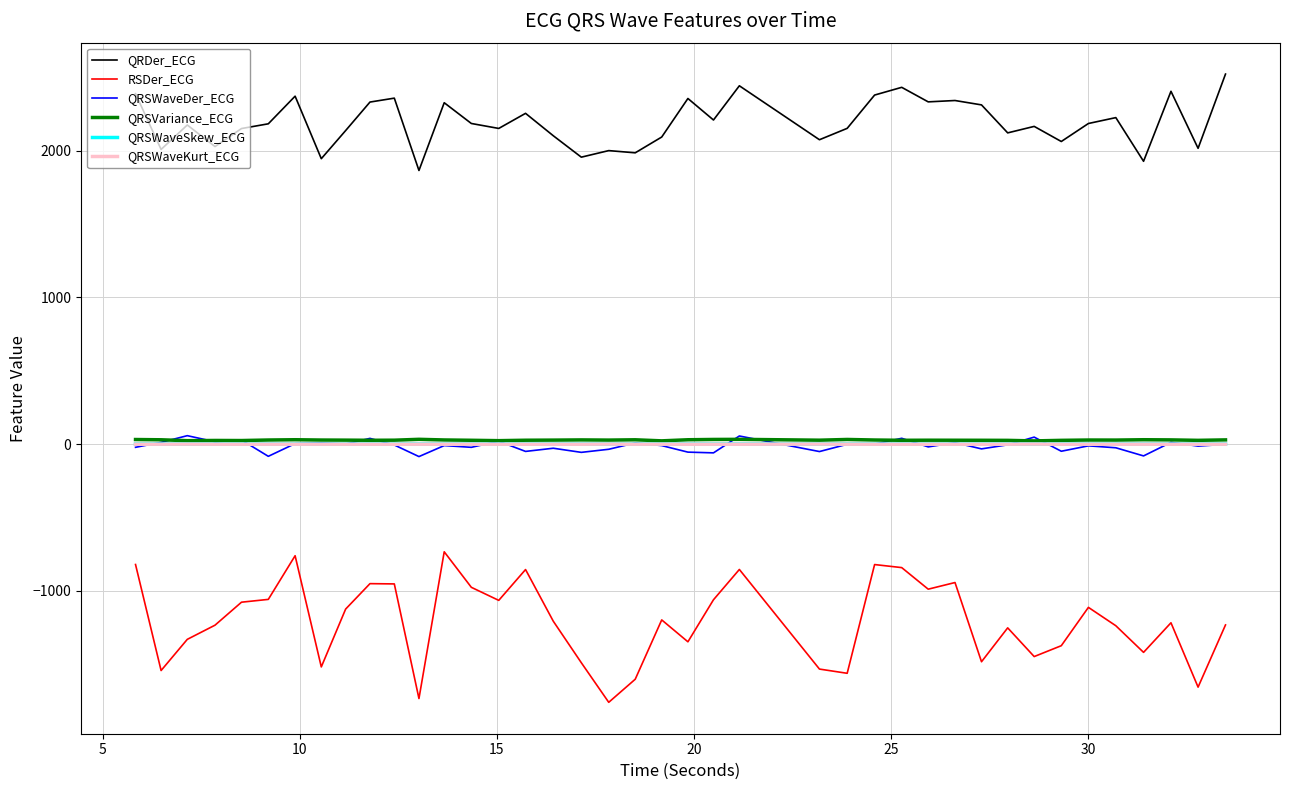

What is the smallest value displayed?

-1758.5